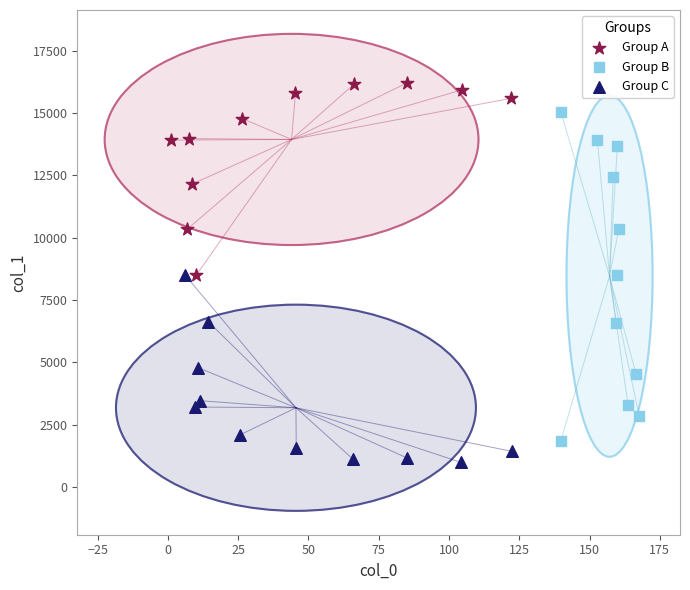

Which series contains the highest Y value?

Group A